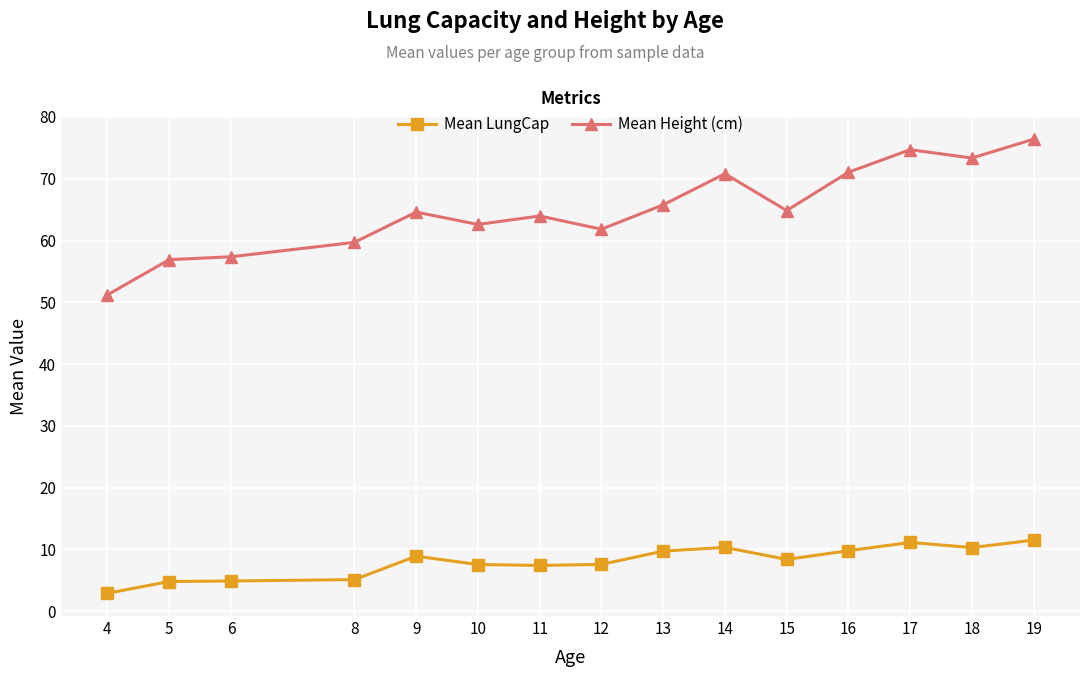

List the series in order of their overall mean, lowest first.

Mean LungCap, Mean Height (cm)